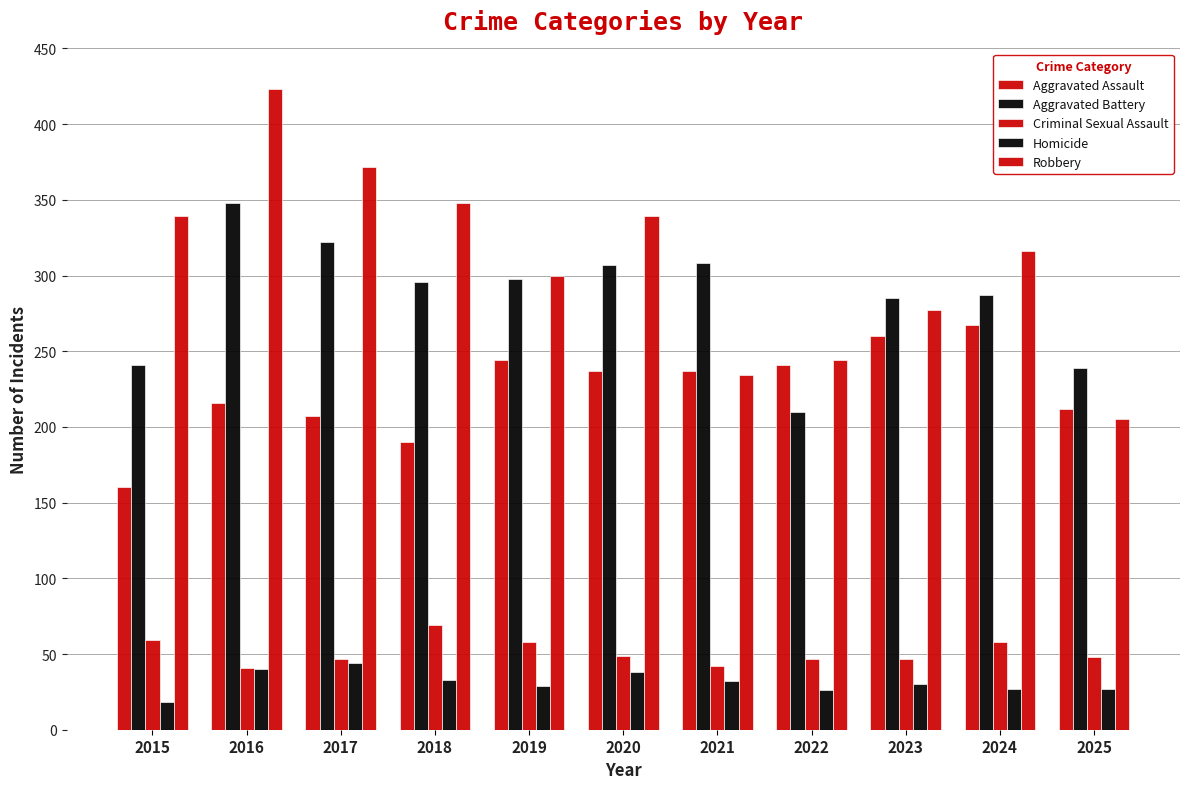

How many distinct data groups are displayed?

5